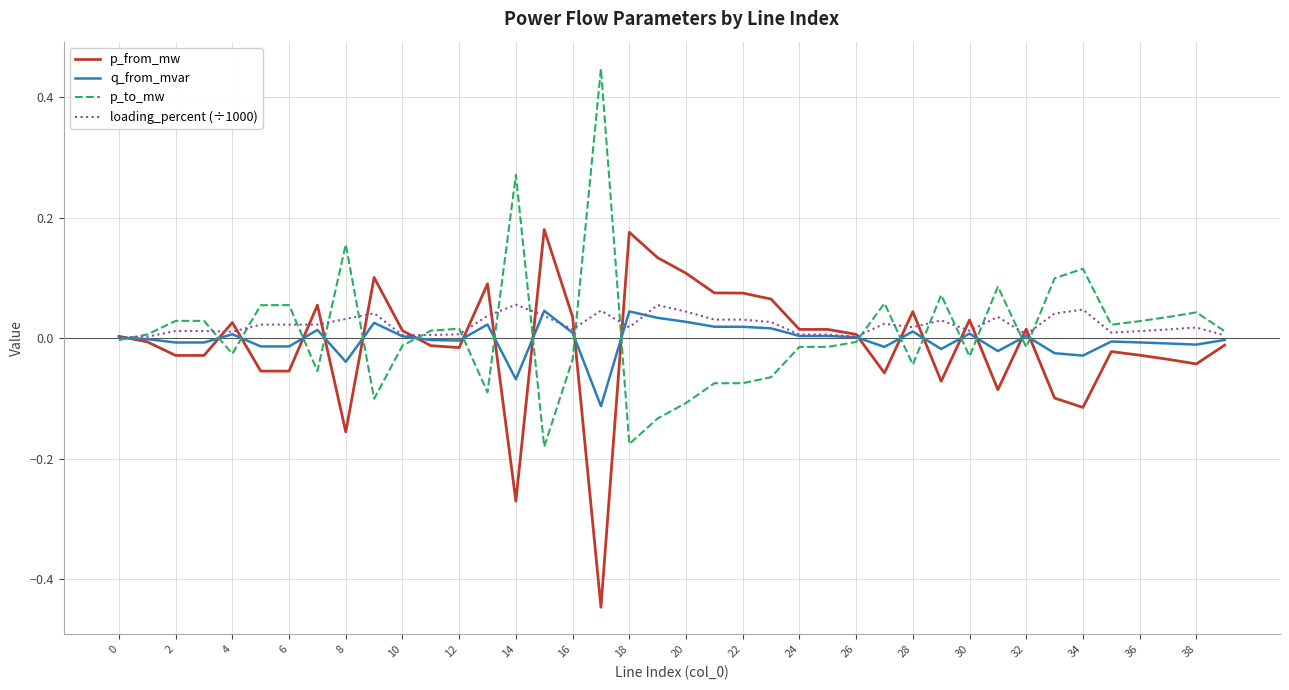

True or false: p_to_mw has more than 1 points higher than both neighbors.

True